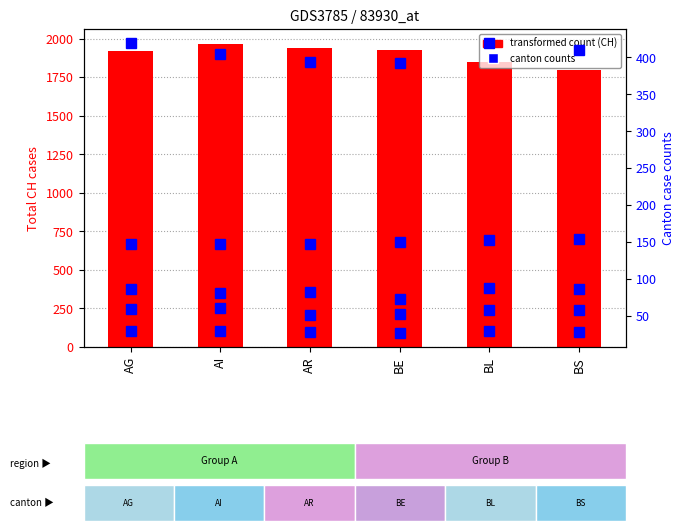

What is the label of the 1st bar from the left?

AG